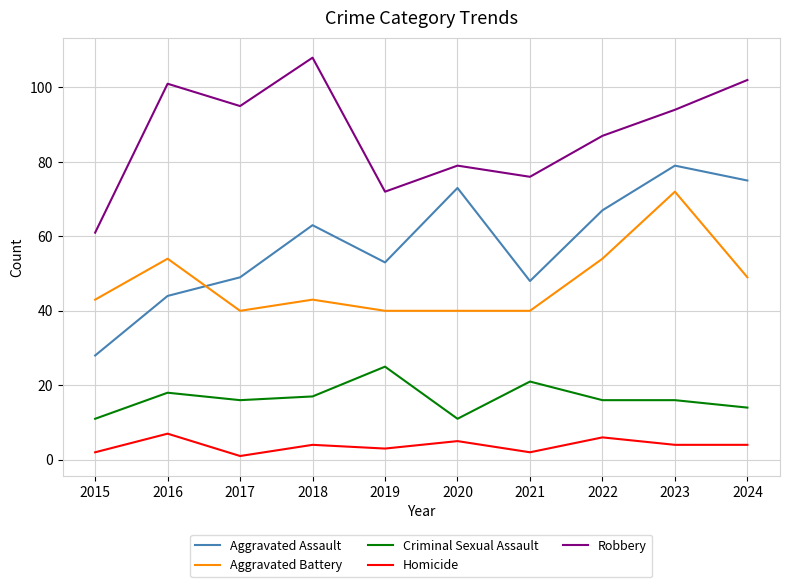

What is the sum of all Criminal Sexual Assault values?

165